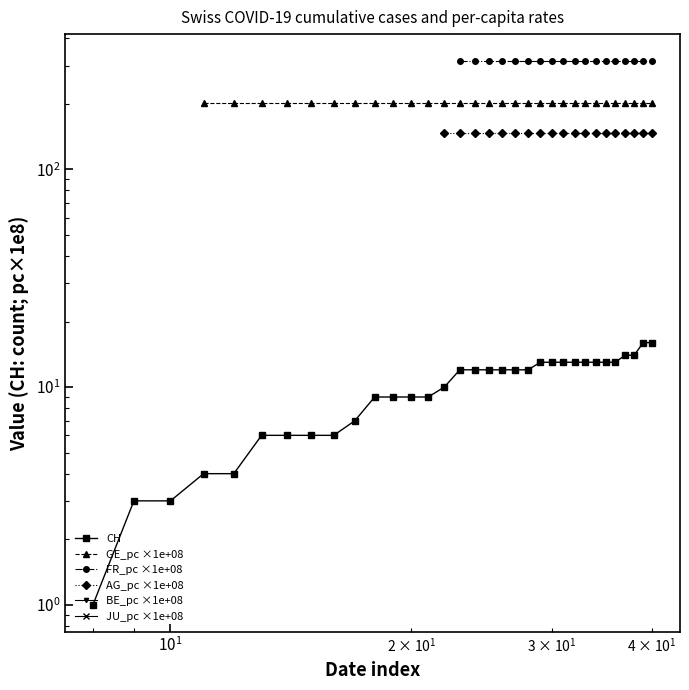

True or false: CH and AG_pc ×1e+08 intersect in this chart.

False